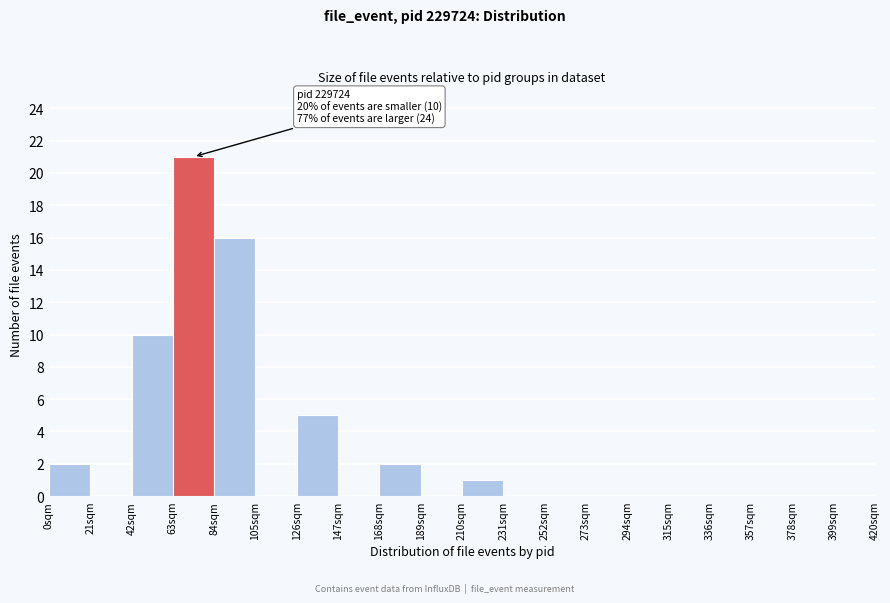

Over which range of the x-axis is the bar tallest?

63 to 84